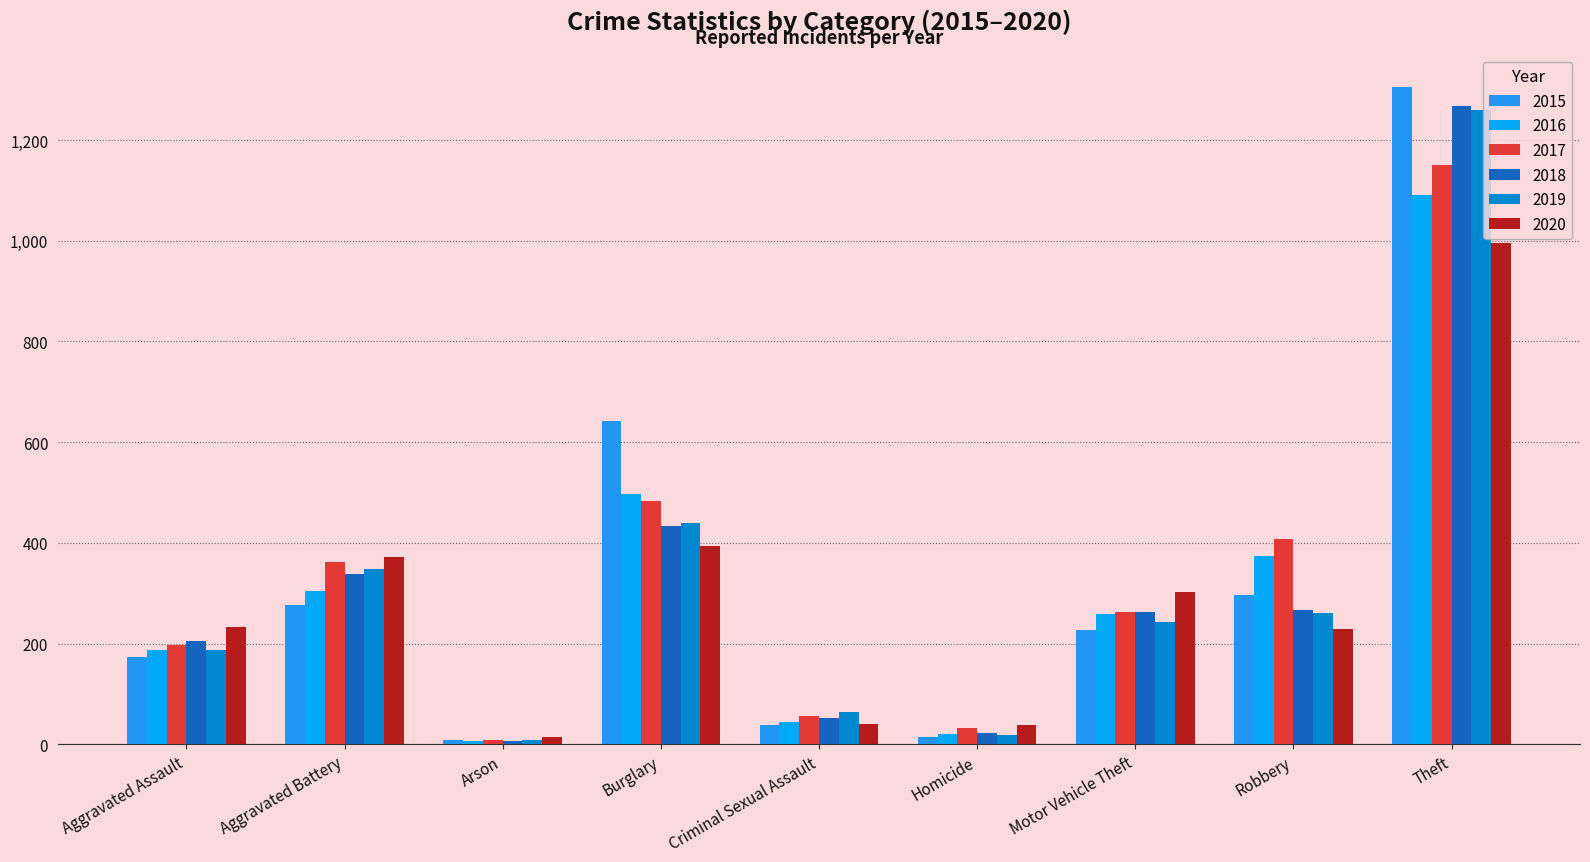

The 2017 series shows 426 at Motor Vehicle Theft. True or false?

False